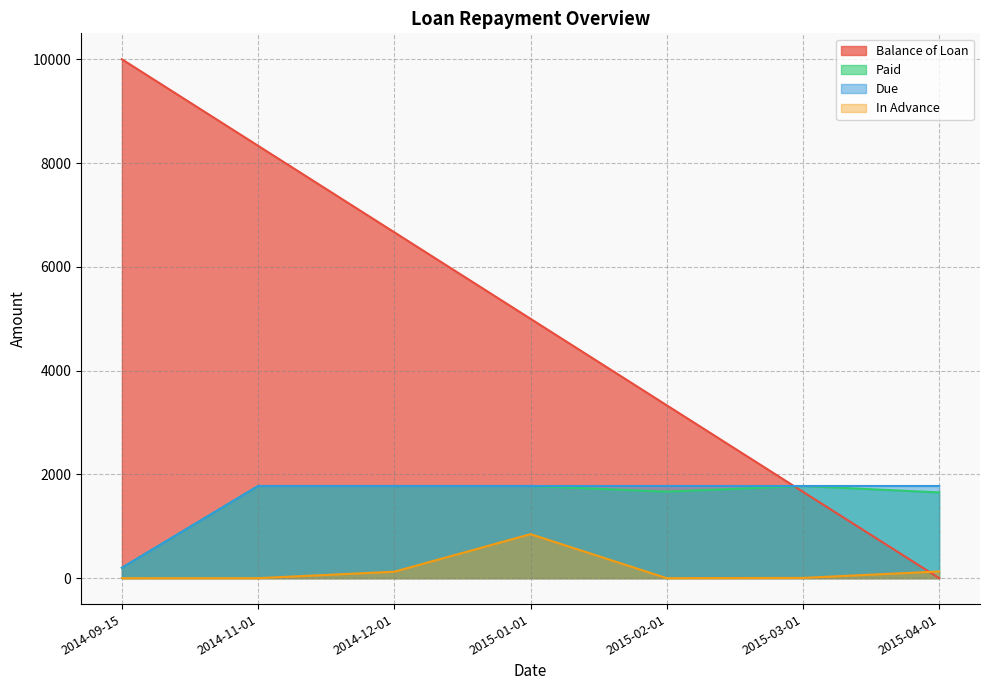

What is the highest value of the Balance of Loan series?

10000.0